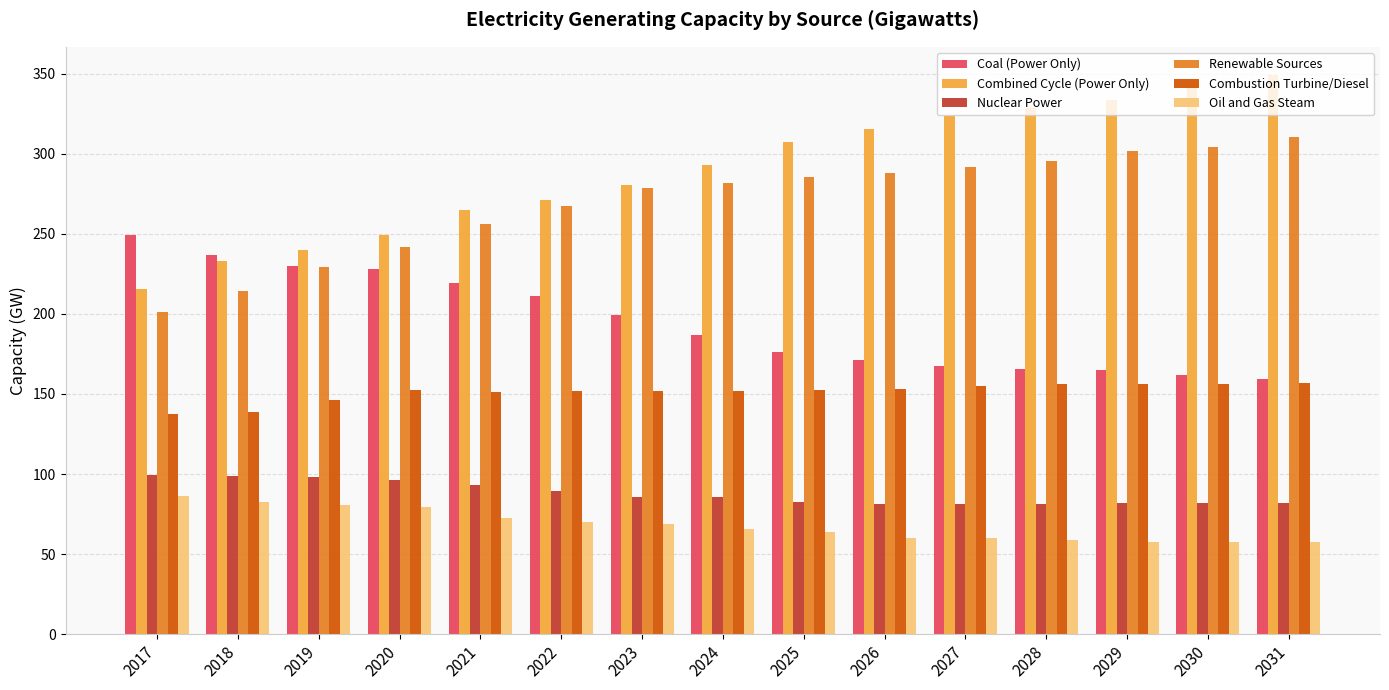

What is the total value across all series at 2025?

1068.4